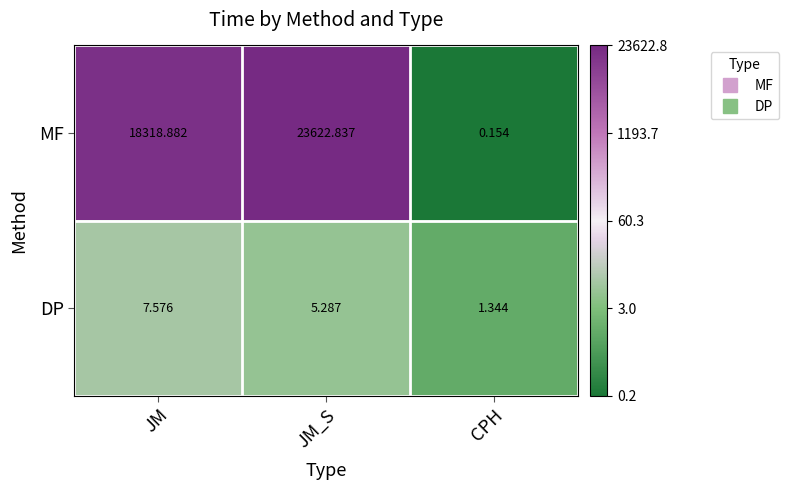

How many values in the MF series are below 18318?

1